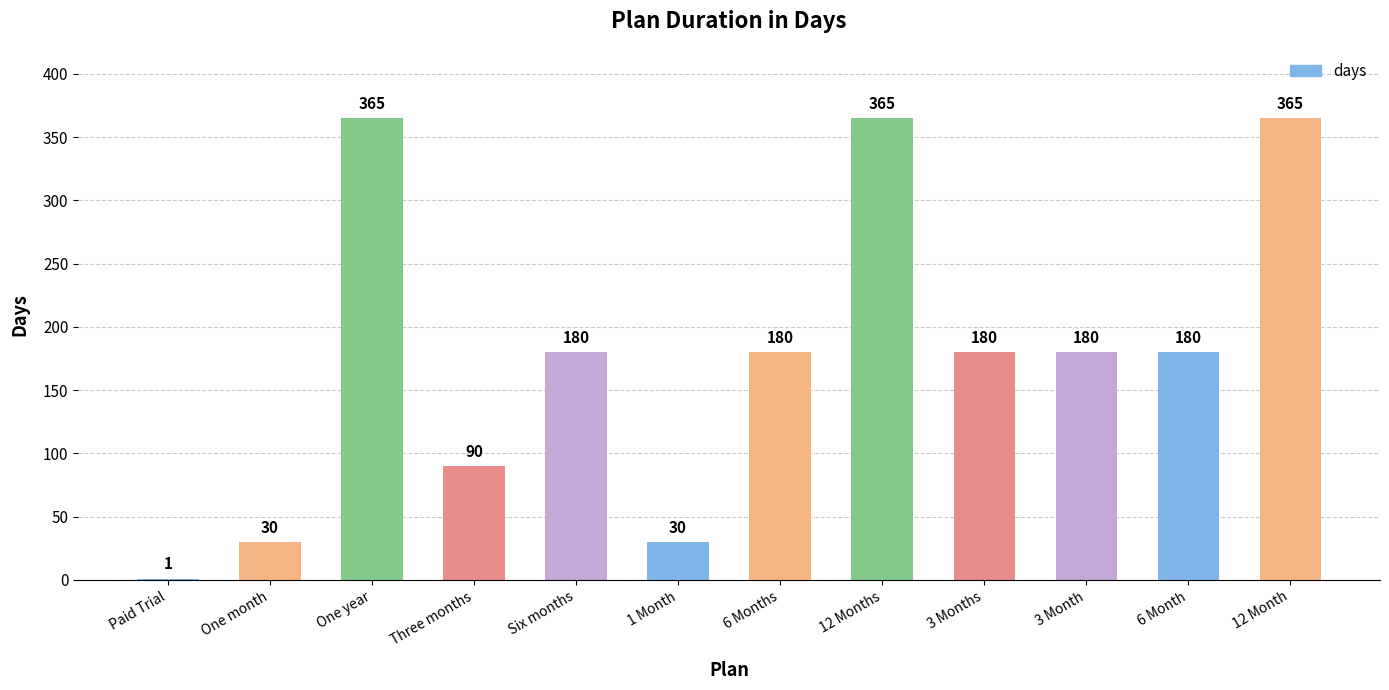

What is the sum of all values?

2146